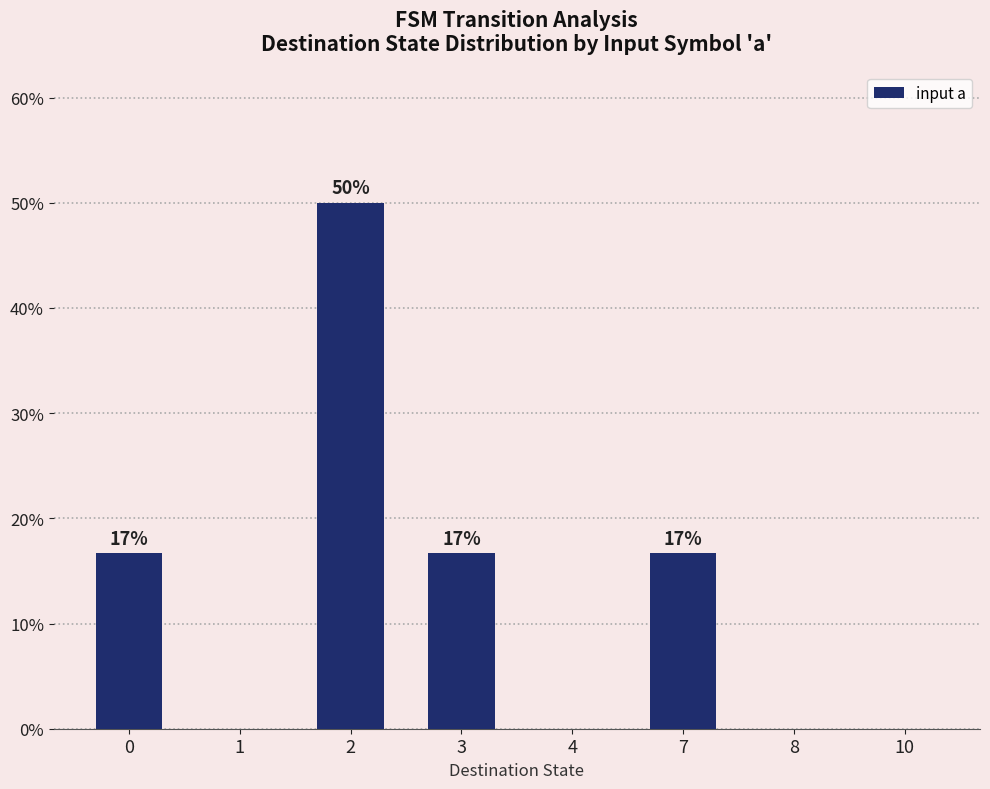

What is the value of the 6th bar from the left?

16.7